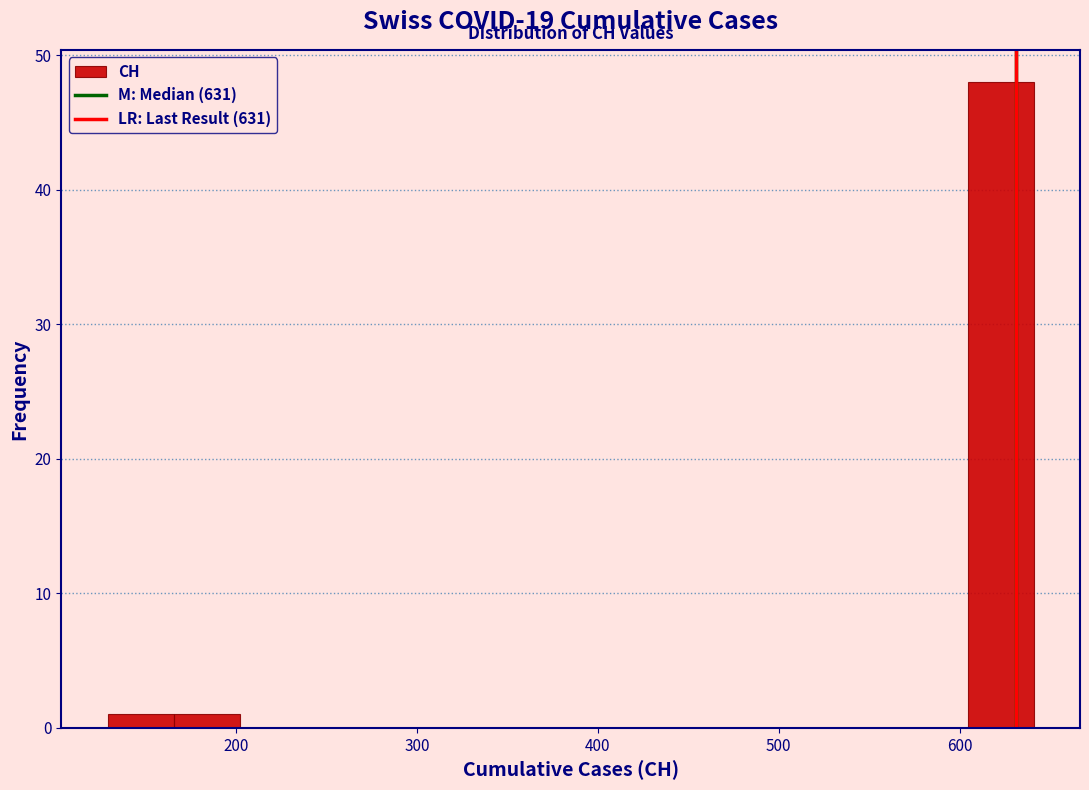

Read against the x-axis, roughly where is the centre of the tallest bar?

620